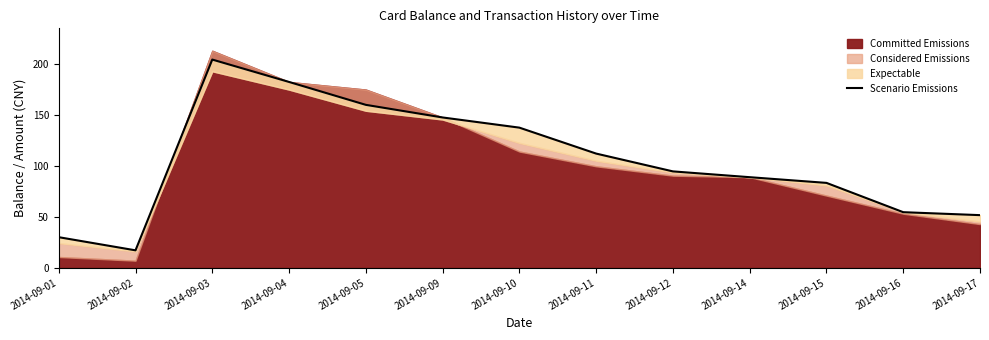

True or false: there are more than 2 points higher than both neighbors.

False